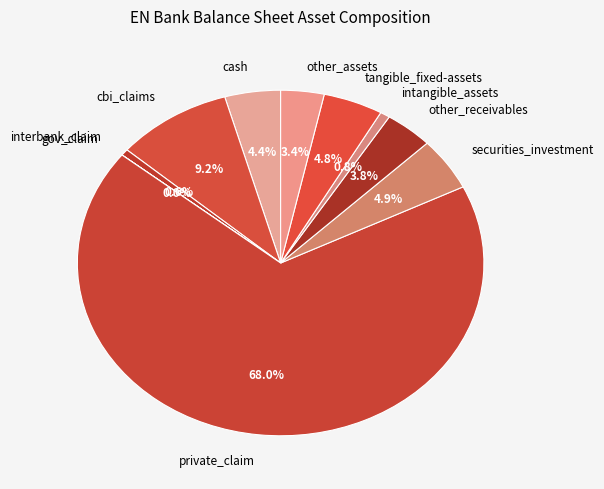

To the nearest percent, what is the combined percentage of cbi_claims and tangible_fixed-assets?

14%